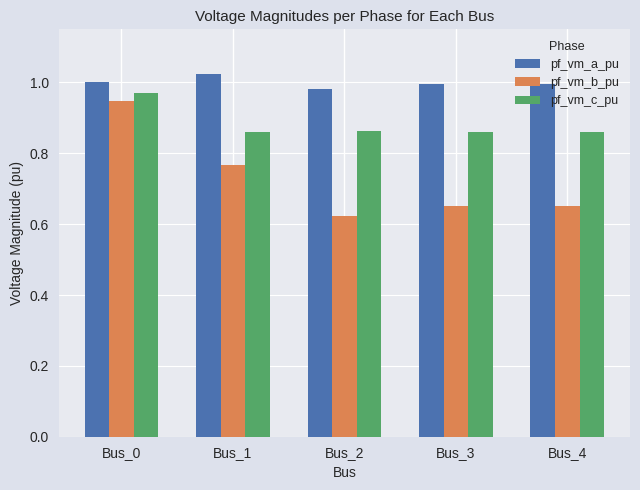

At Bus_1, list the series in order from largest to smallest.

pf_vm_a_pu, pf_vm_c_pu, pf_vm_b_pu